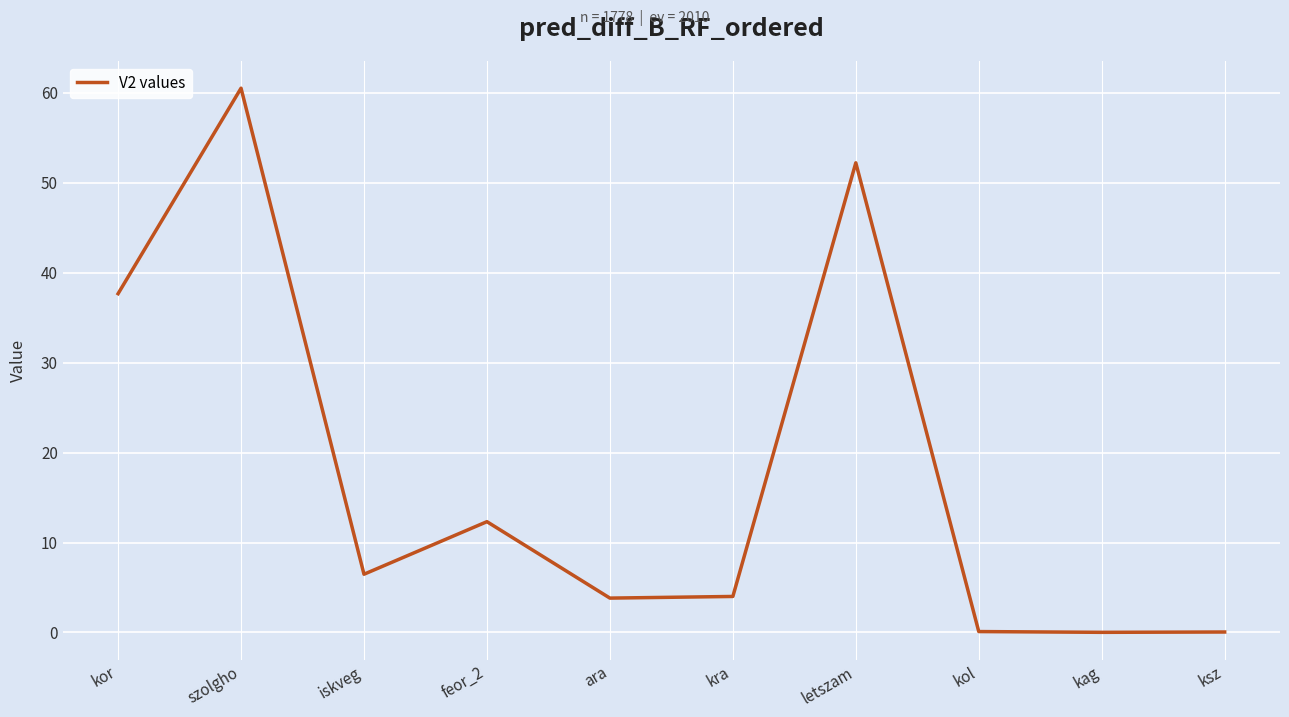

Where is the data nearest to the value 30?

kor